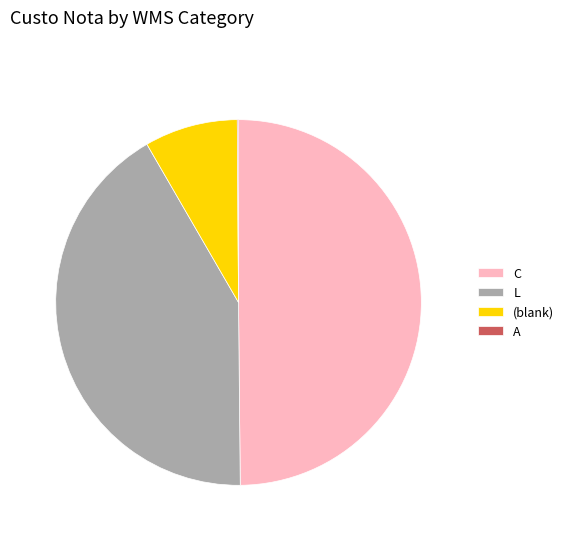

Do L and C together represent more than half of the pie?

Yes